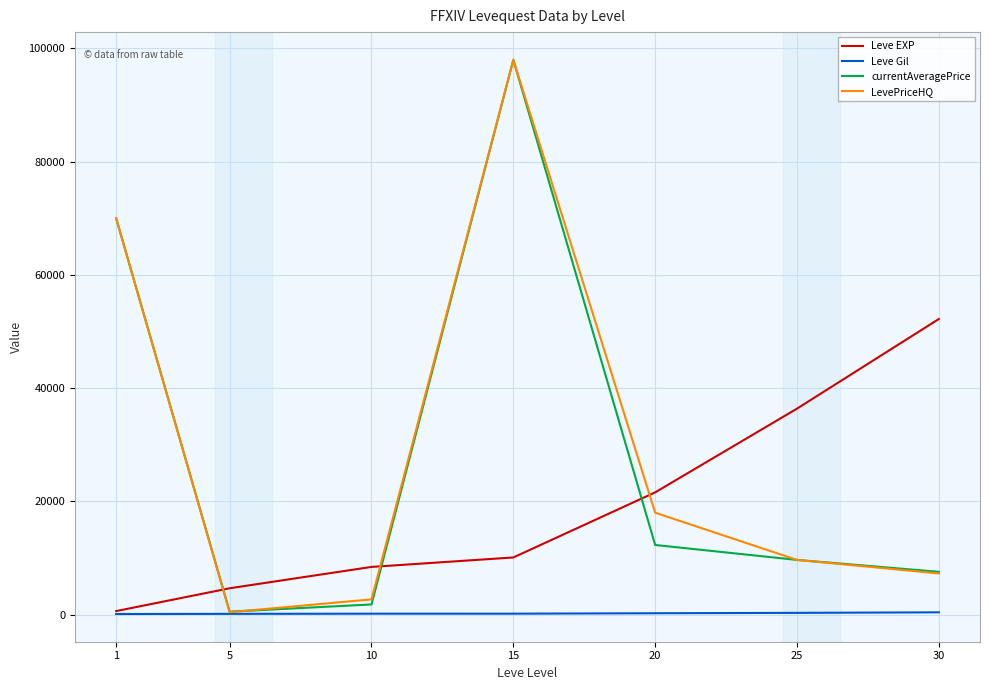

True or false: Leve EXP has a value of 21600.0 at 20.

True